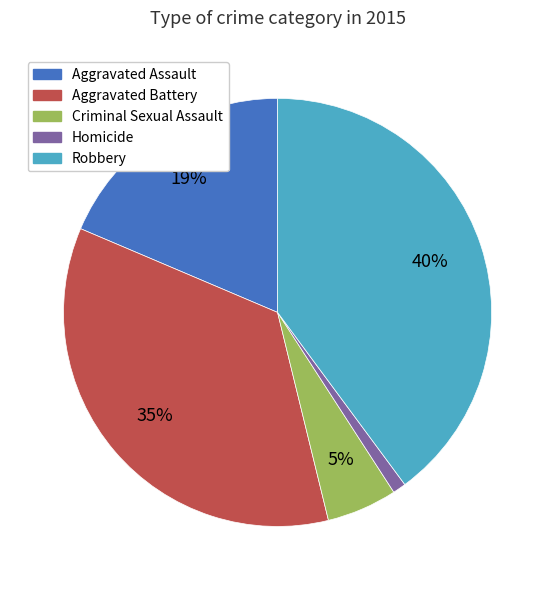

To the nearest percent, what percentage of the pie is Homicide?

1%